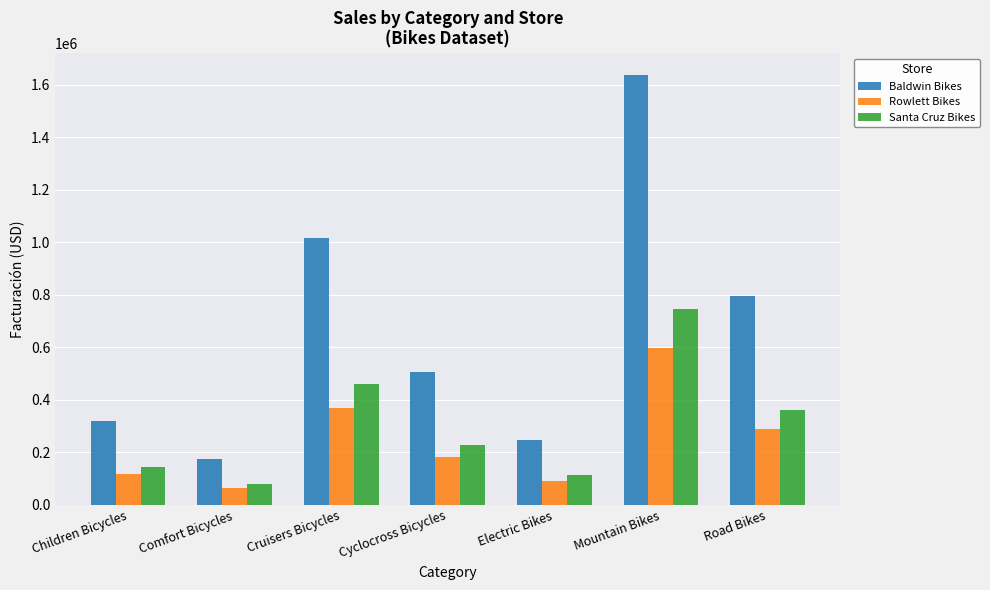

List the labels in order of Santa Cruz Bikes value, largest first.

Mountain Bikes, Cruisers Bicycles, Road Bikes, Cyclocross Bicycles, Children Bicycles, Electric Bikes, Comfort Bicycles